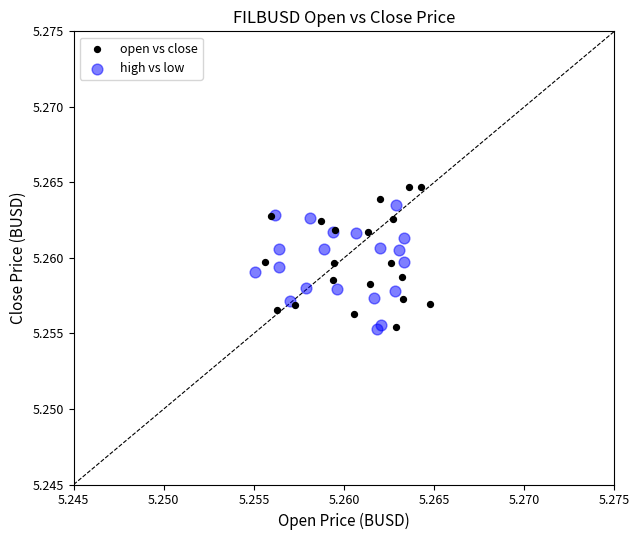

Which series has the largest Y range (max minus min)?

open vs close